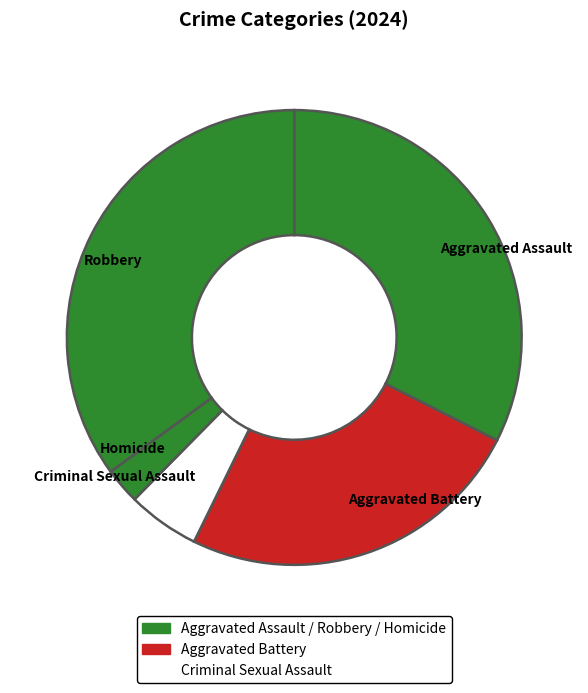

Is it true that Criminal Sexual Assault is 5% of the pie?

True